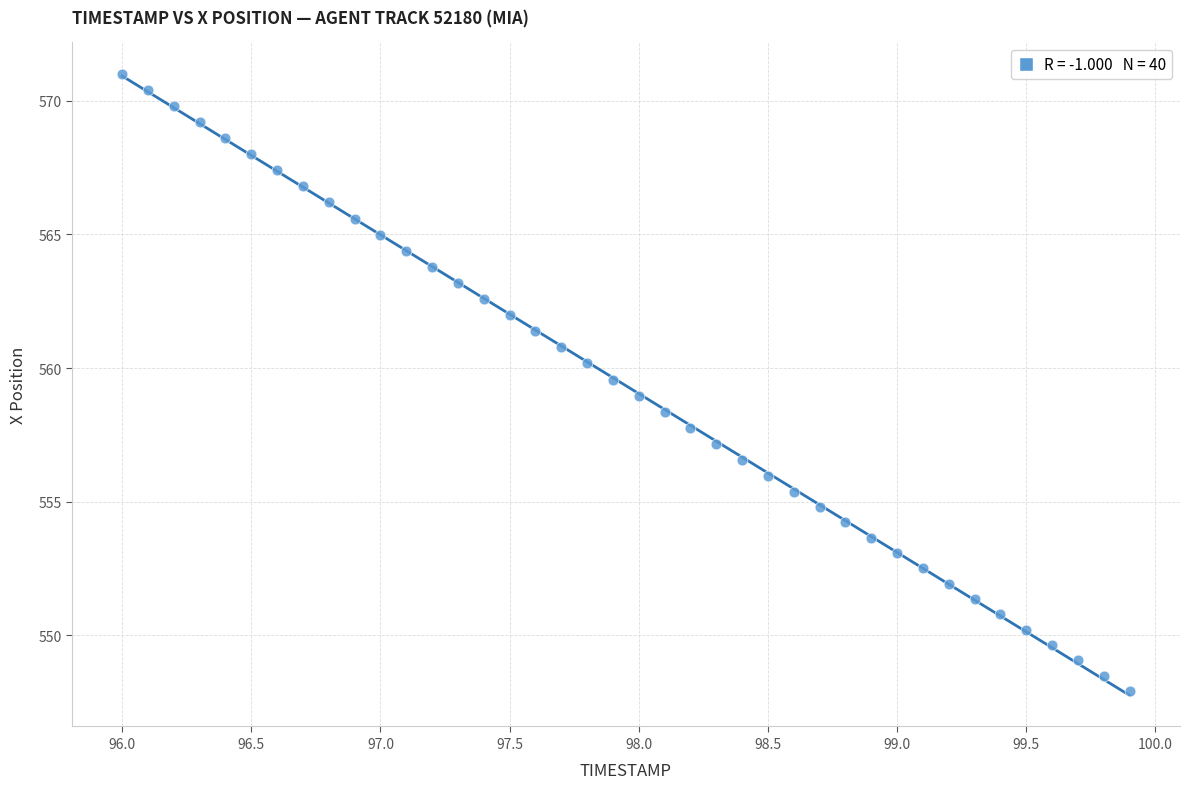

What is the range of X values (max minus min)?

3.9